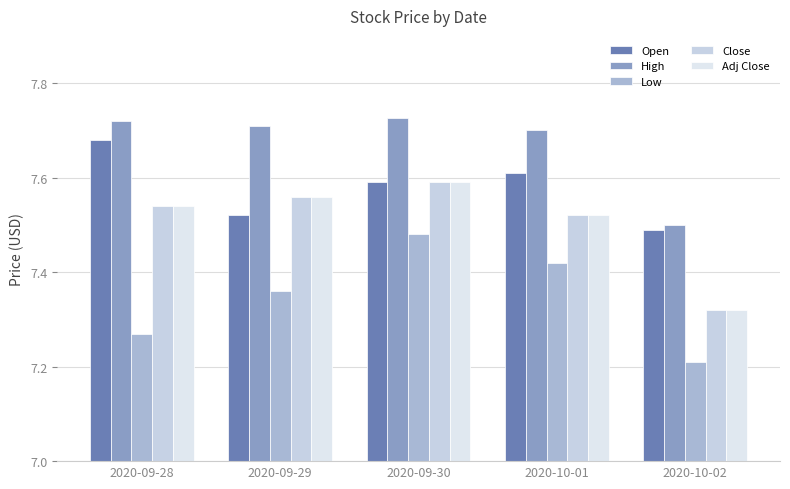

Which series has the largest total across all categories?

High